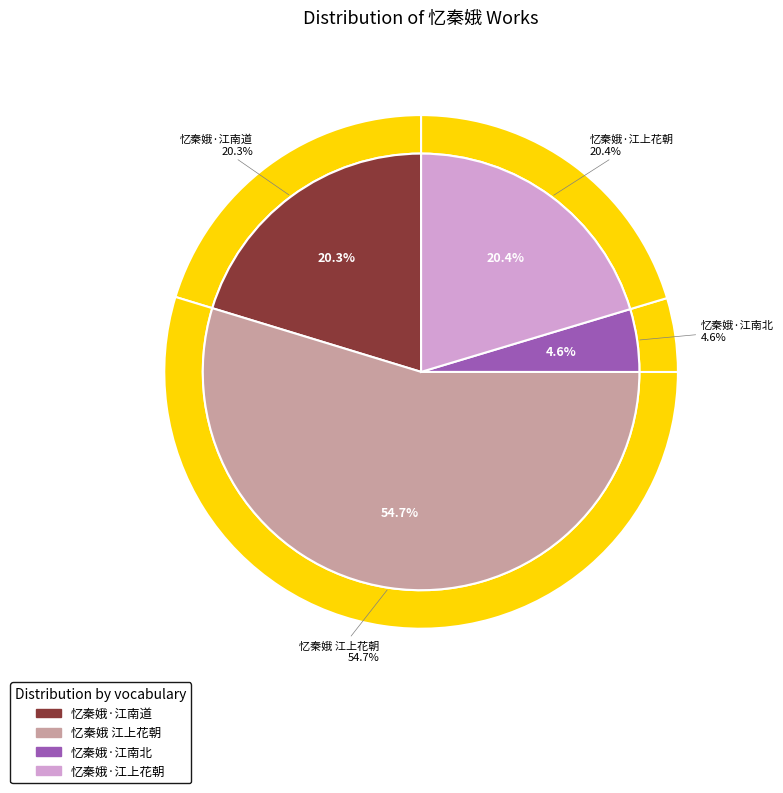

Combined, do 忆秦娥·江南道 and 忆秦娥·江南北 account for over 50%?

No